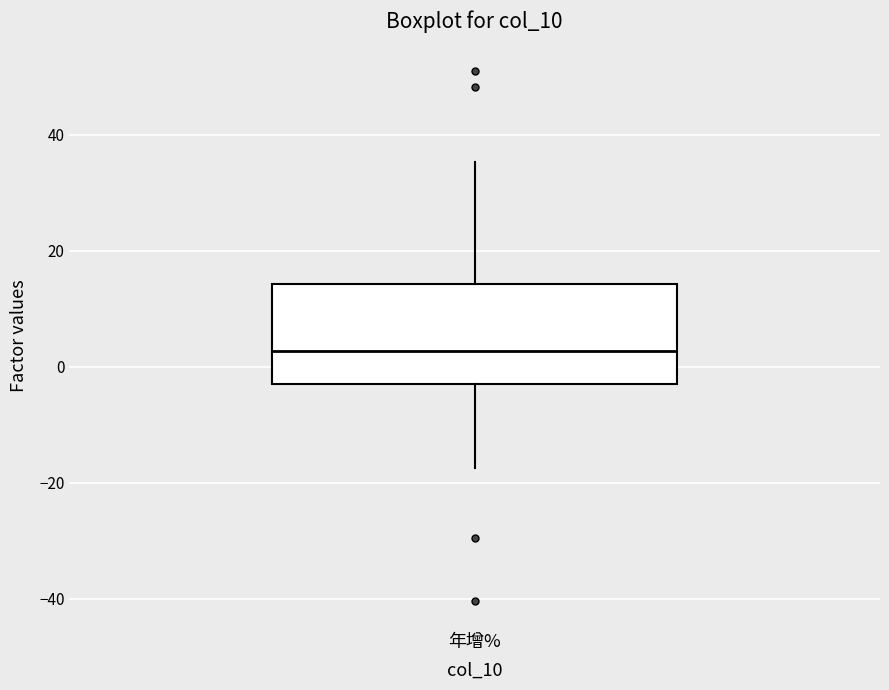

Transcribe this box plot: give where the median line is, the range the box spans, and where the two whiskers end, as read against the y-axis. The values are not printed on the chart, so give them approximately, as read against the axis.

median 2, box -2 to 14, whiskers -18 to 36